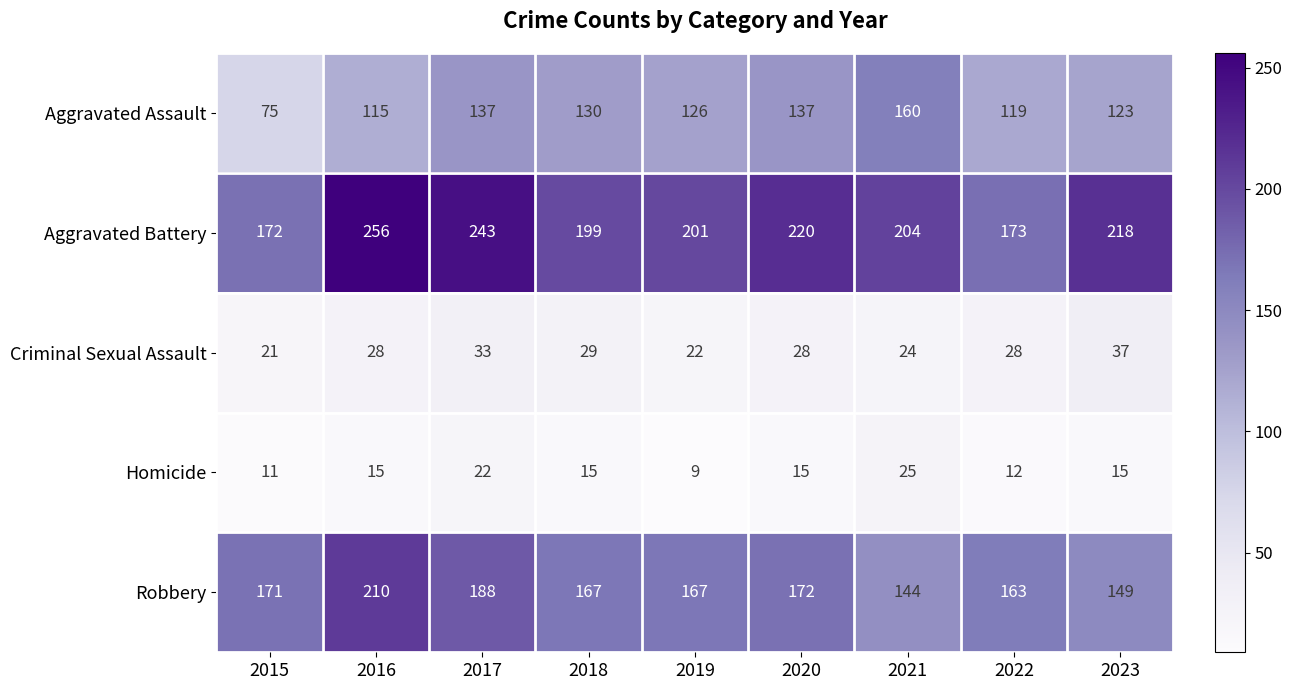

What is the approximate value of Aggravated Assault at 2022?

119